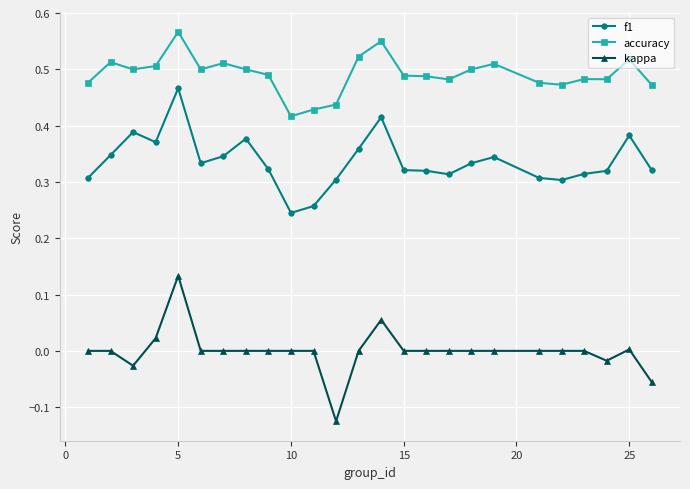

How many lines are shown in the chart?

3